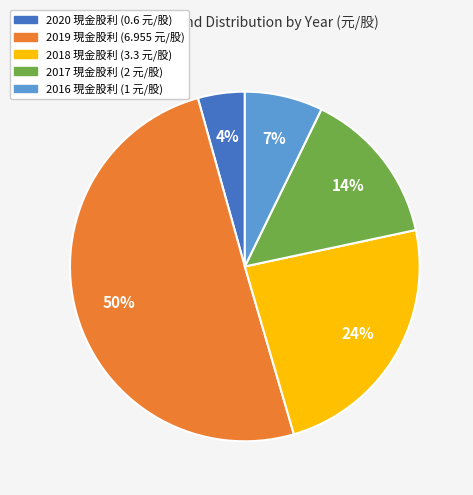

To the nearest percent, what is the difference between the largest and smallest slice percentages?

46%